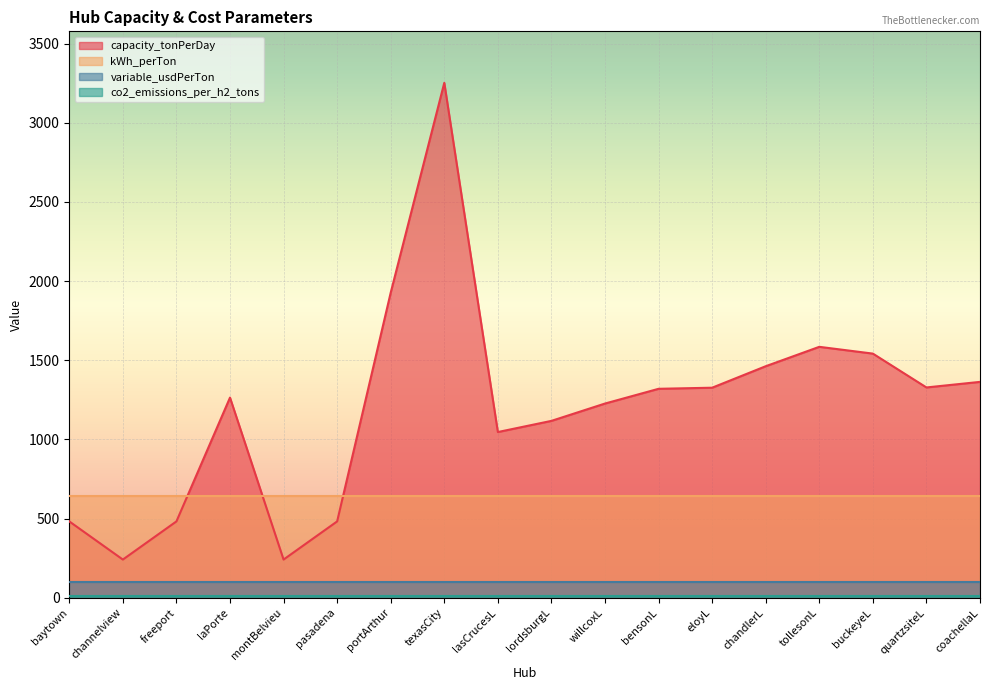

Which series has the largest total across all categories?

capacity_tonPerDay